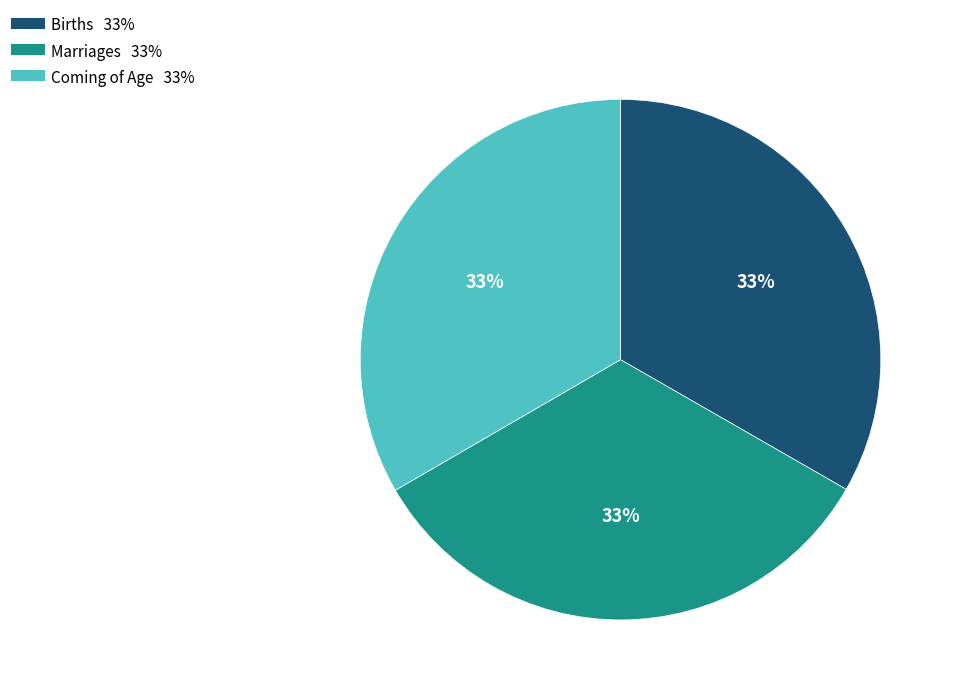

Is it true that Marriages is 26% of the pie?

False